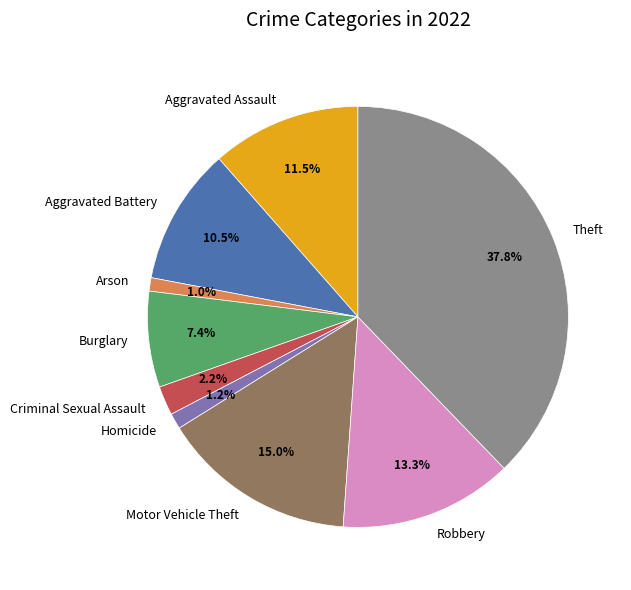

Which slice is the largest?

Theft